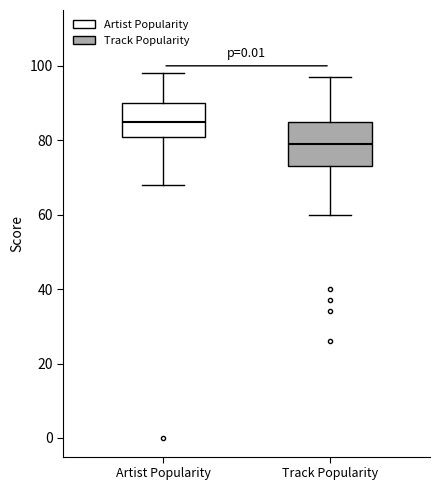

Which box is the tallest, from its lower edge to its upper edge?

Track Popularity